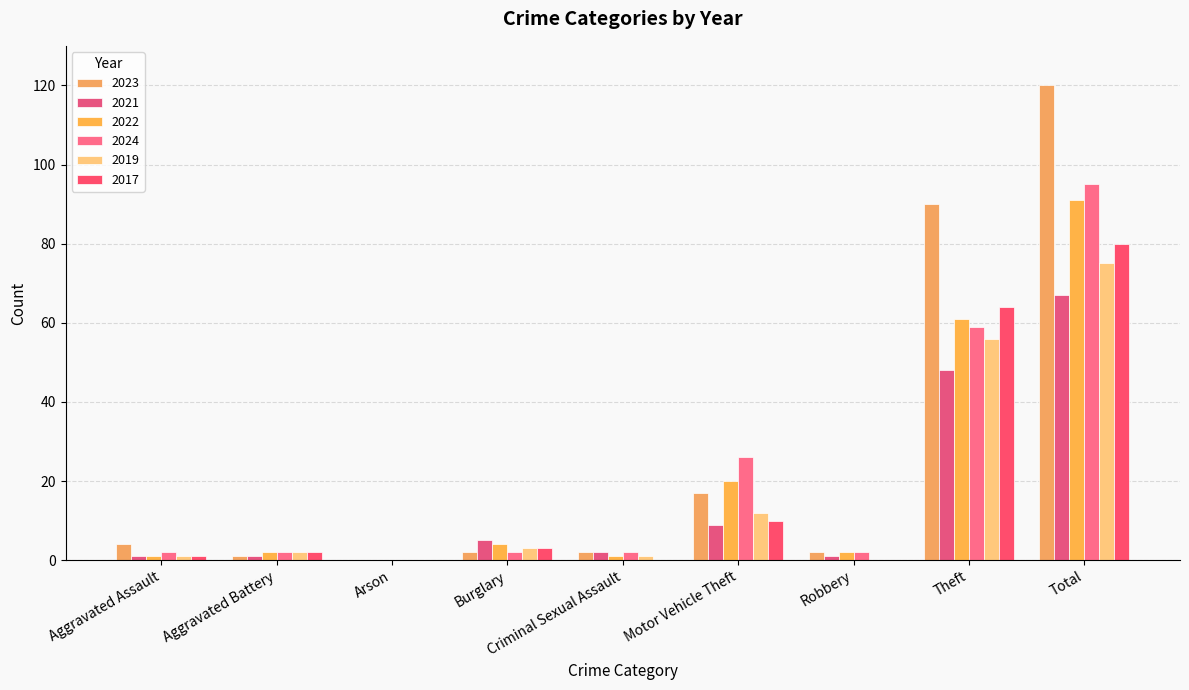

What is the difference between the maximum and minimum values in the 2022 series?

91